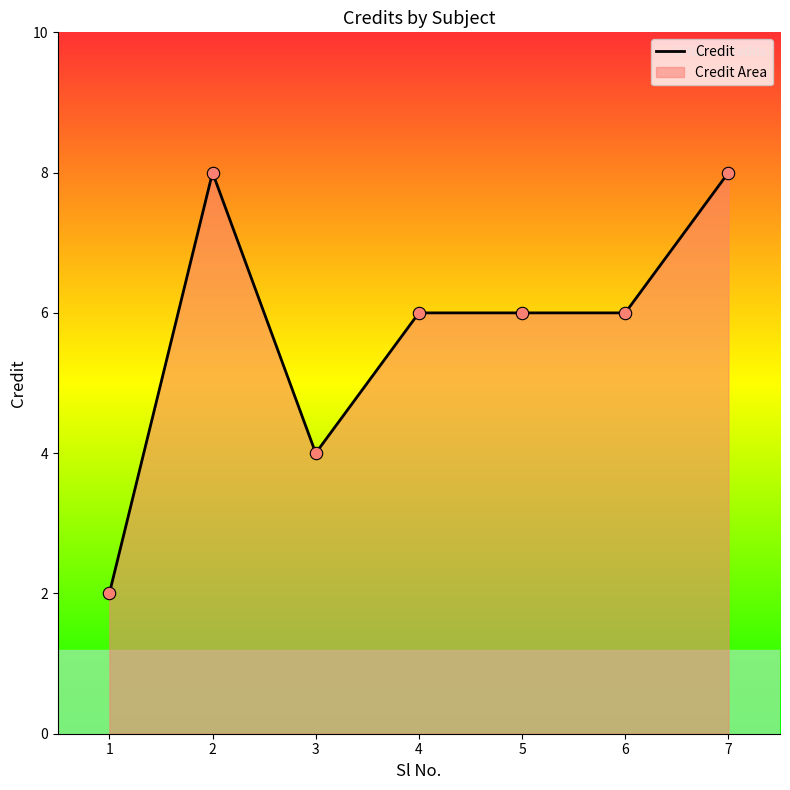

What is the change in value from 2 to 5?

-2